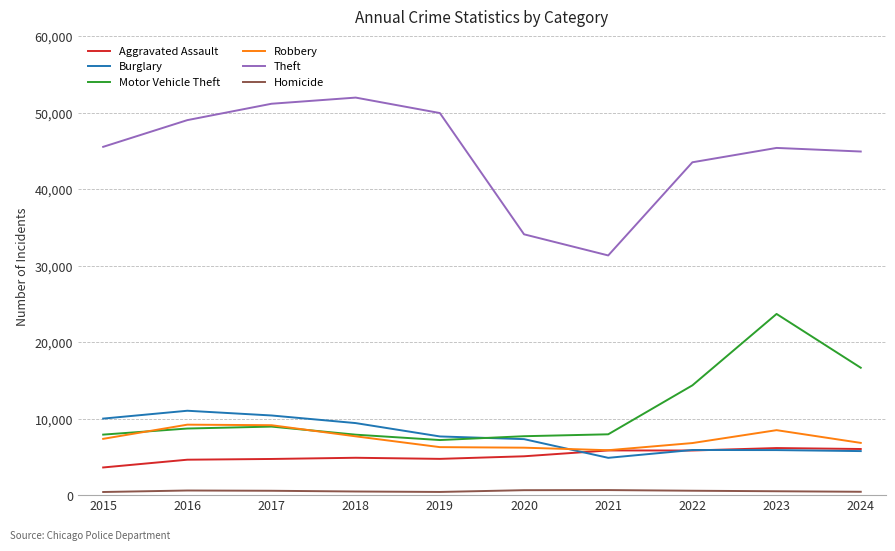

How many lines are shown in the chart?

6